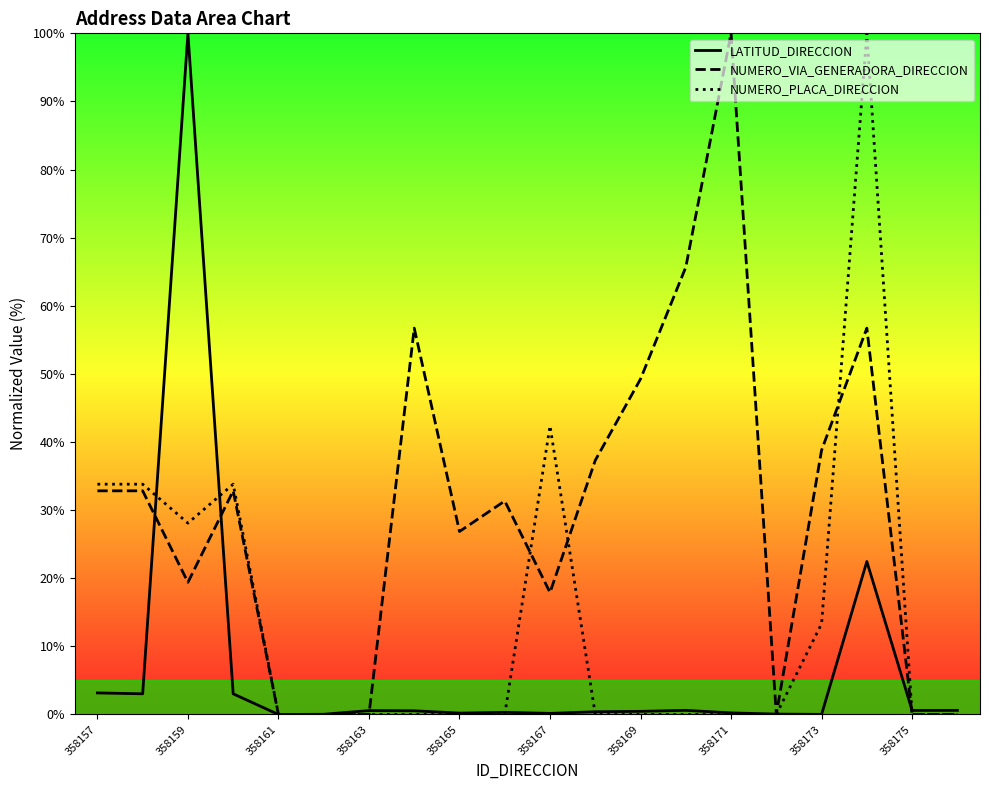

How many lines are shown in the chart?

3